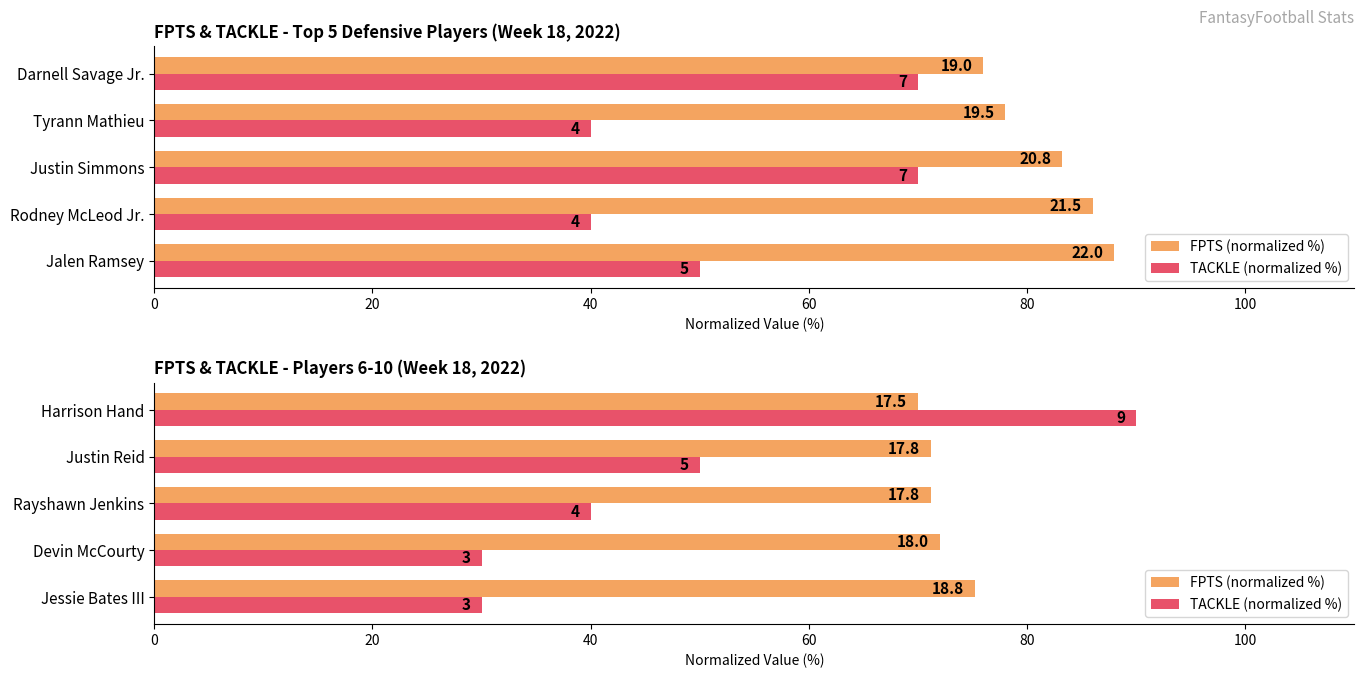

Between Rayshawn Jenkins and Justin Reid, which series saw the biggest shift?

TACKLE (normalized %)